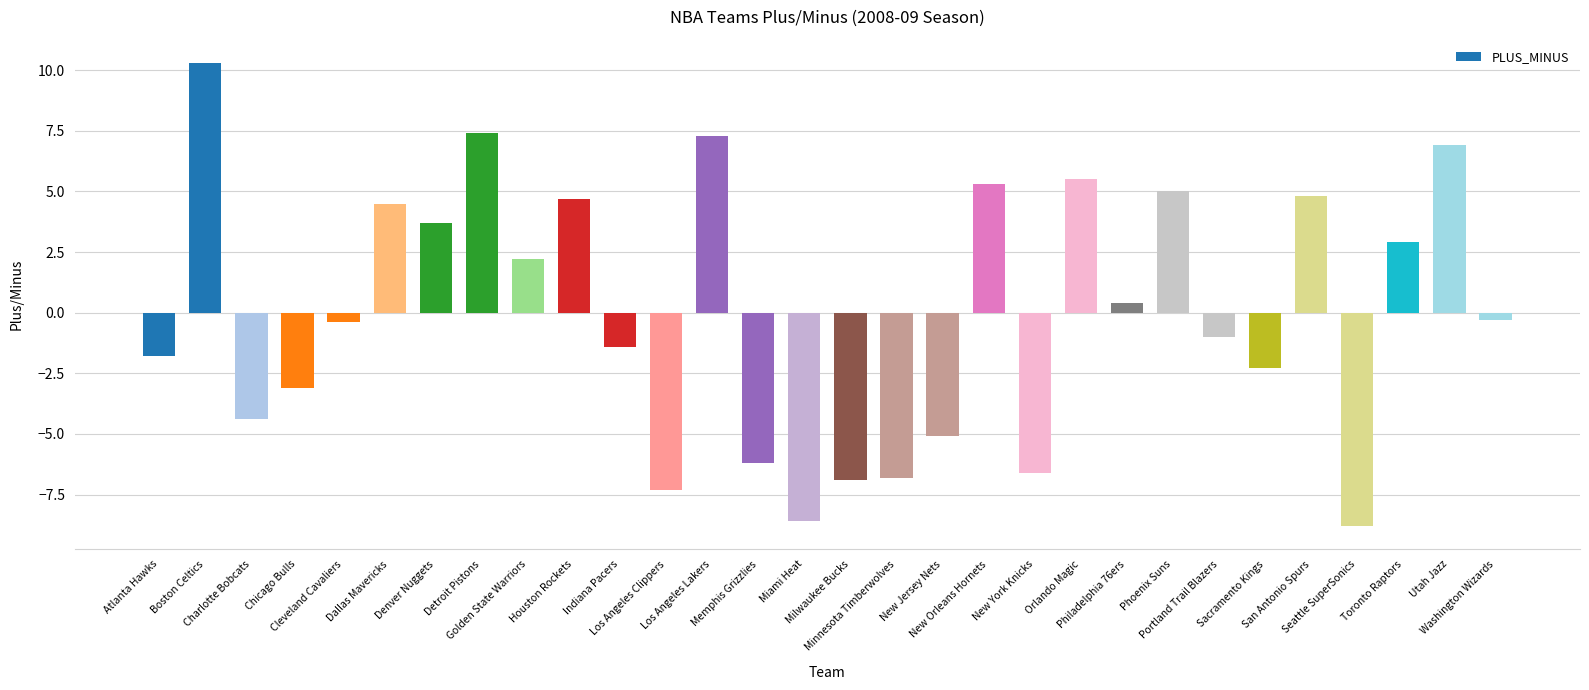

What is the difference between the maximum and second lowest values?

18.9